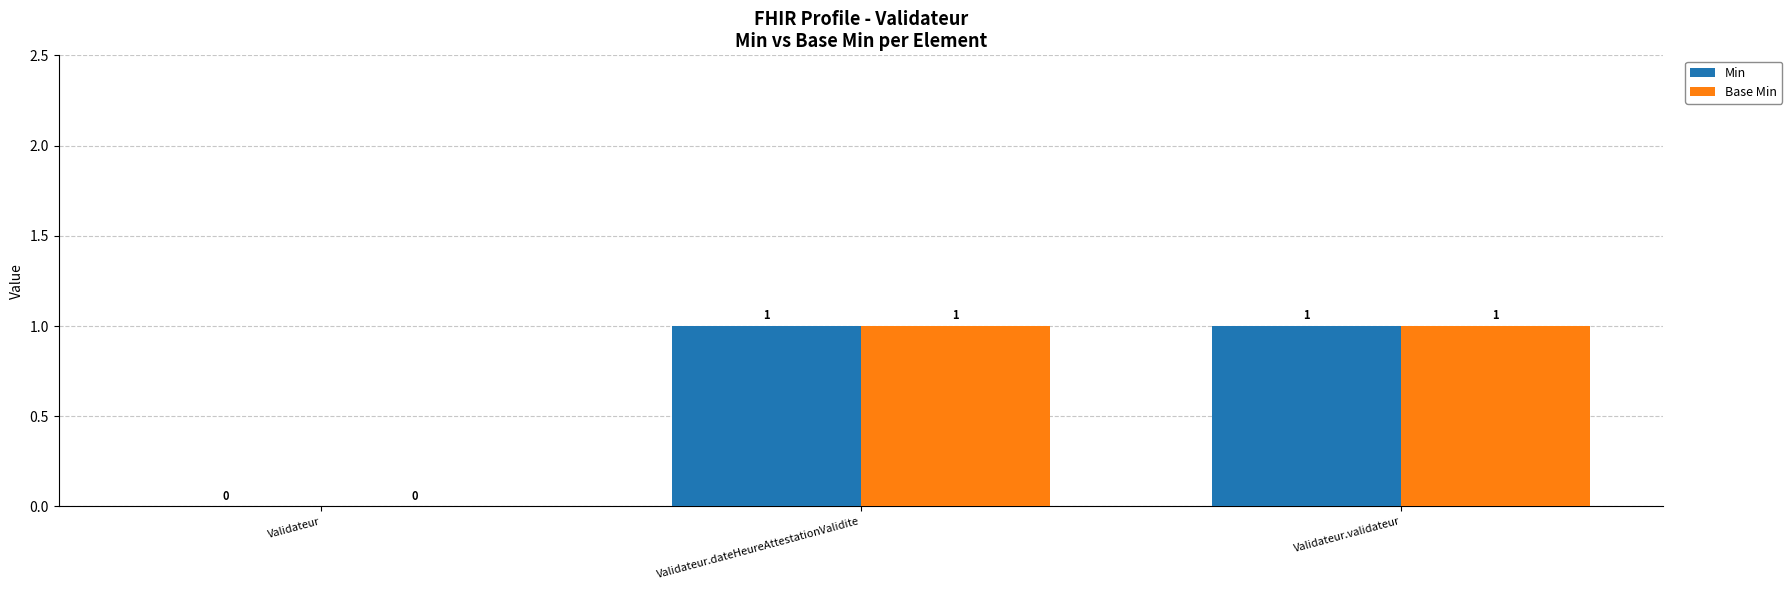

Is it true that Min equals 1 at Validateur.validateur?

True